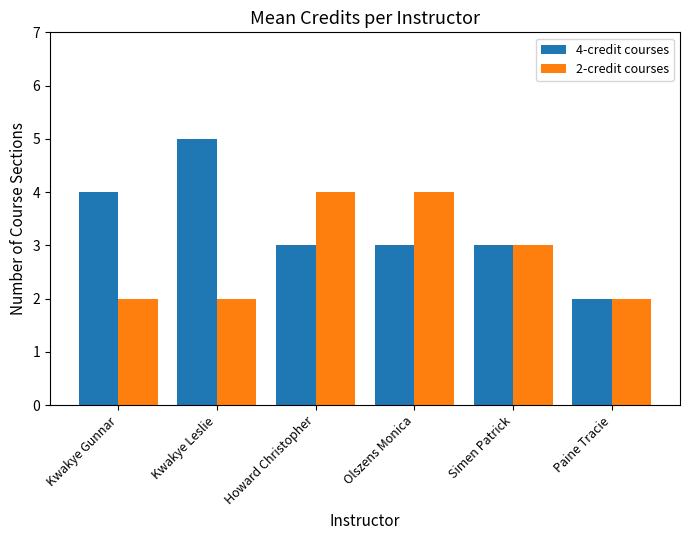

Is the value of 2-credit courses at Kwakye Gunnar greater than the value of 4-credit courses at Howard Christopher?

No